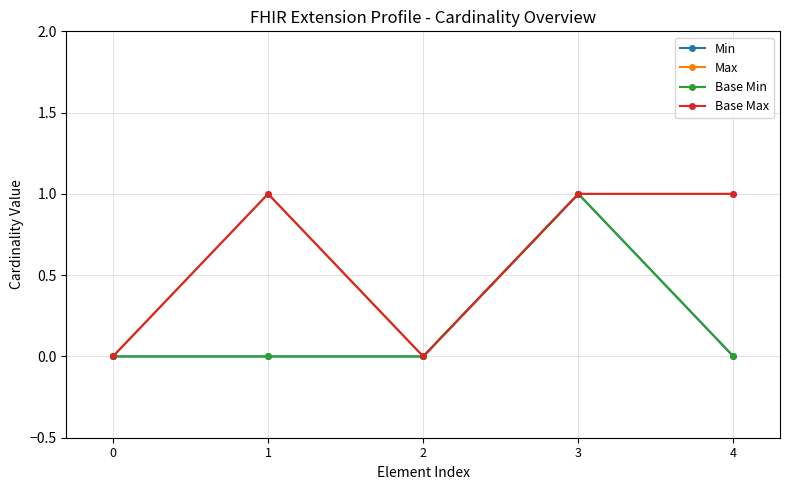

Is the value of Base Max at 0 greater than the value of Max at 4?

No